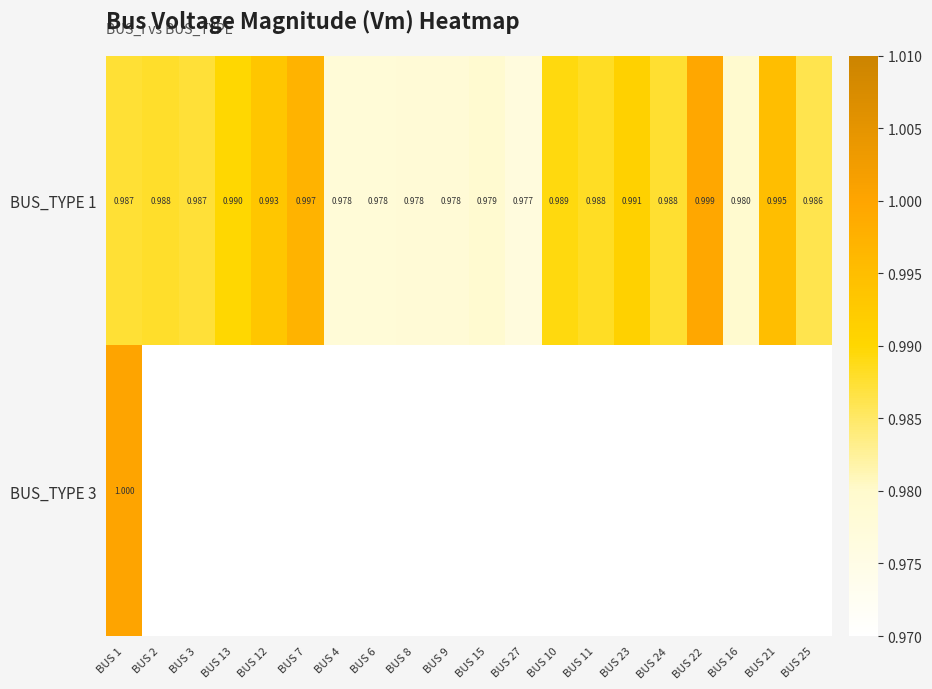

Is the value of BUS_TYPE 3 at BUS 4 greater than the value of BUS_TYPE 1 at BUS 11?

No